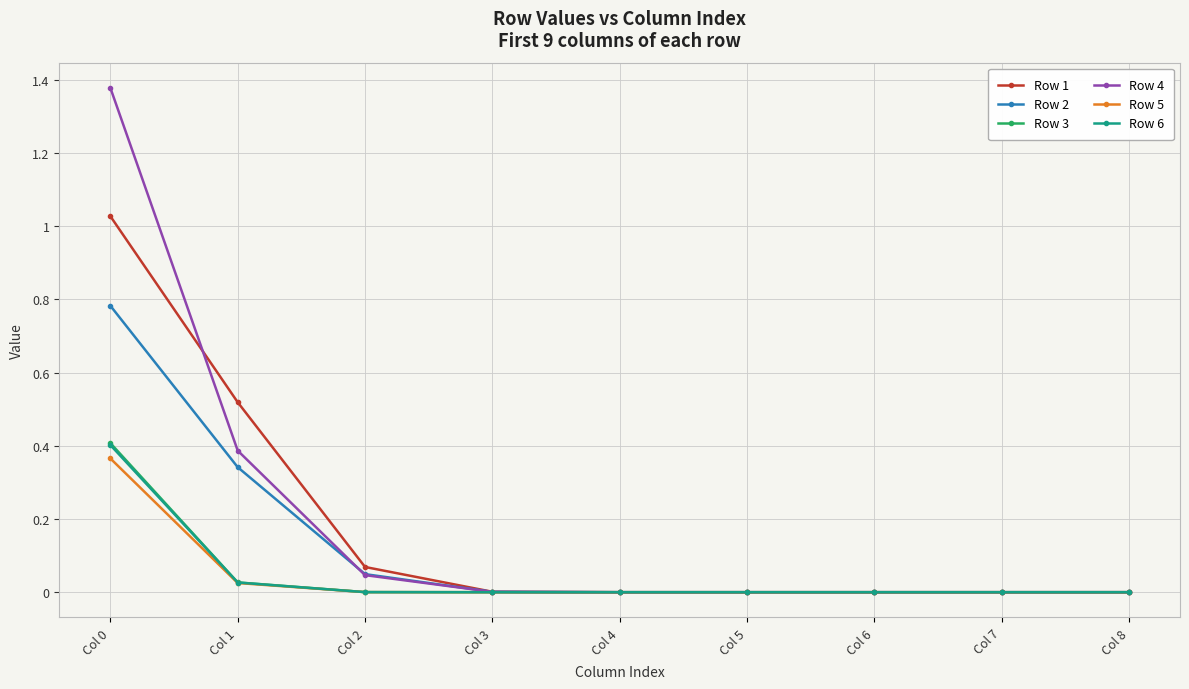

Which series has the largest range (max minus min)?

Row 4